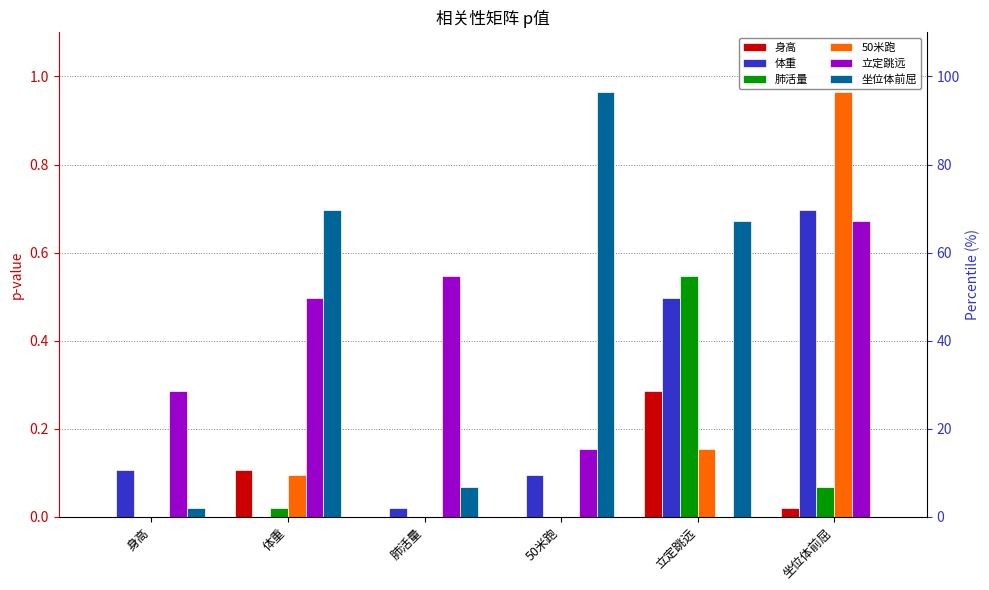

At which category does the chart reach its minimum across all series?

身高